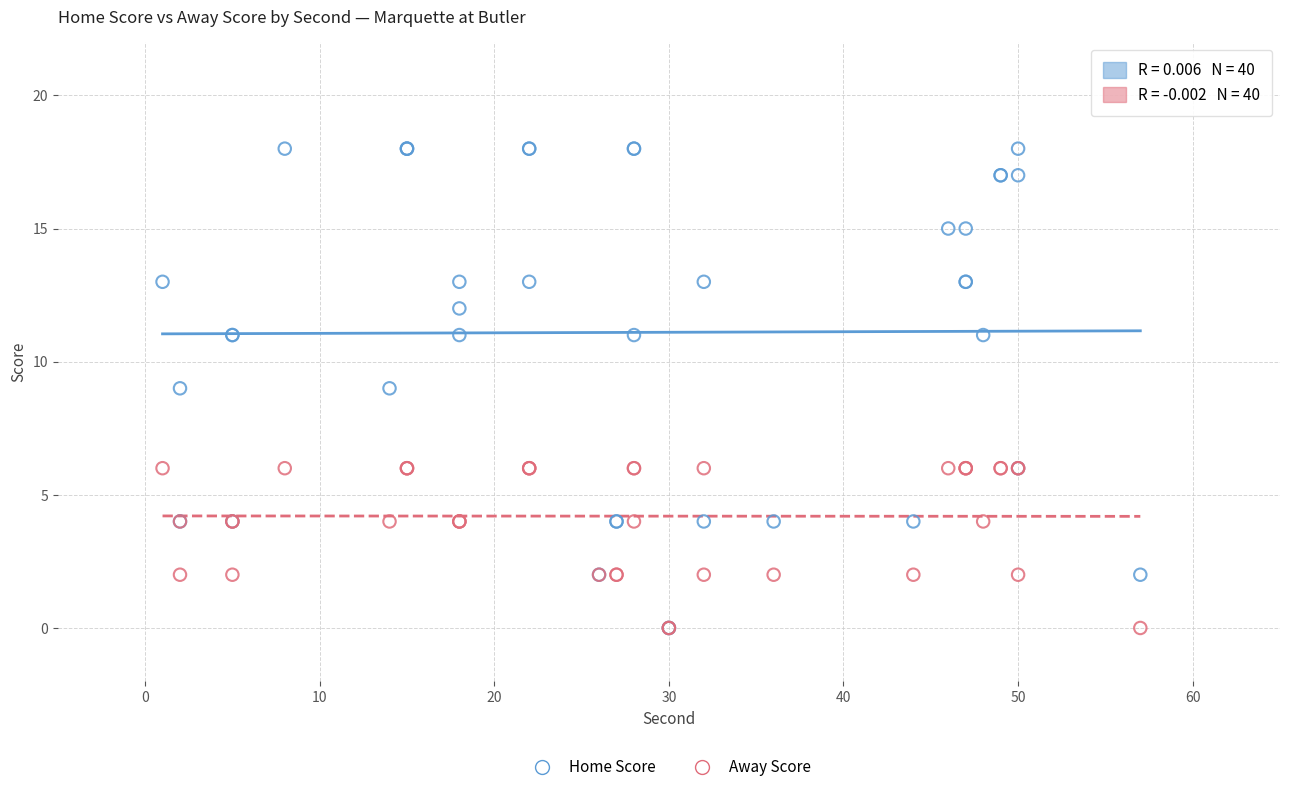

What are all the series names shown in the legend?

Home Score, Away Score